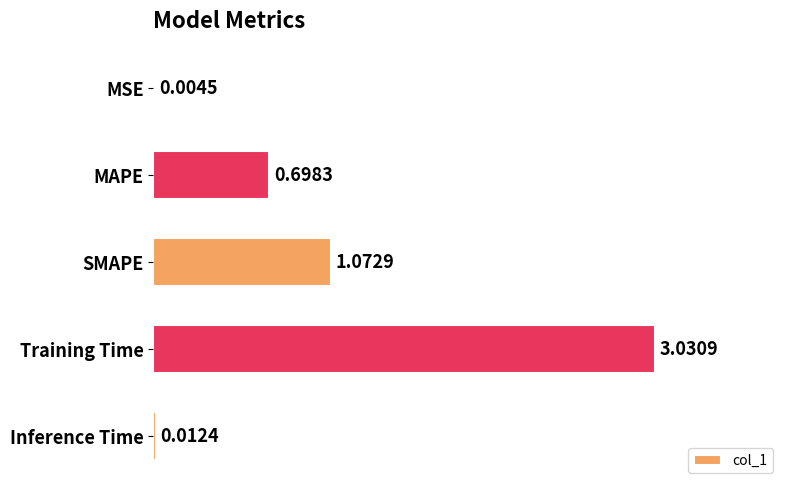

What is the sum of the values at SMAPE and MAPE?

1.8